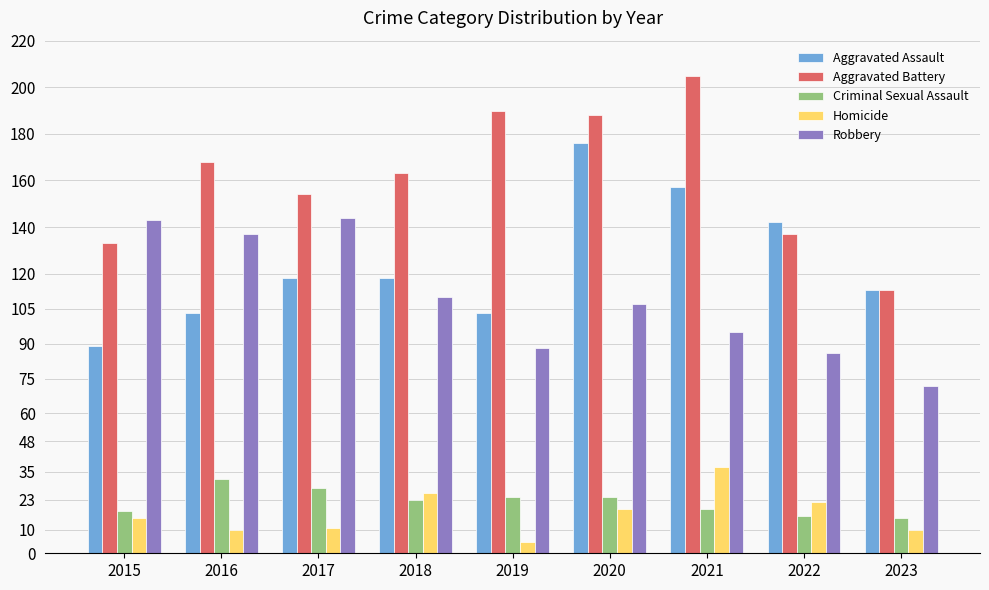

The value of Aggravated Battery at 2015 is 133. True or false?

True